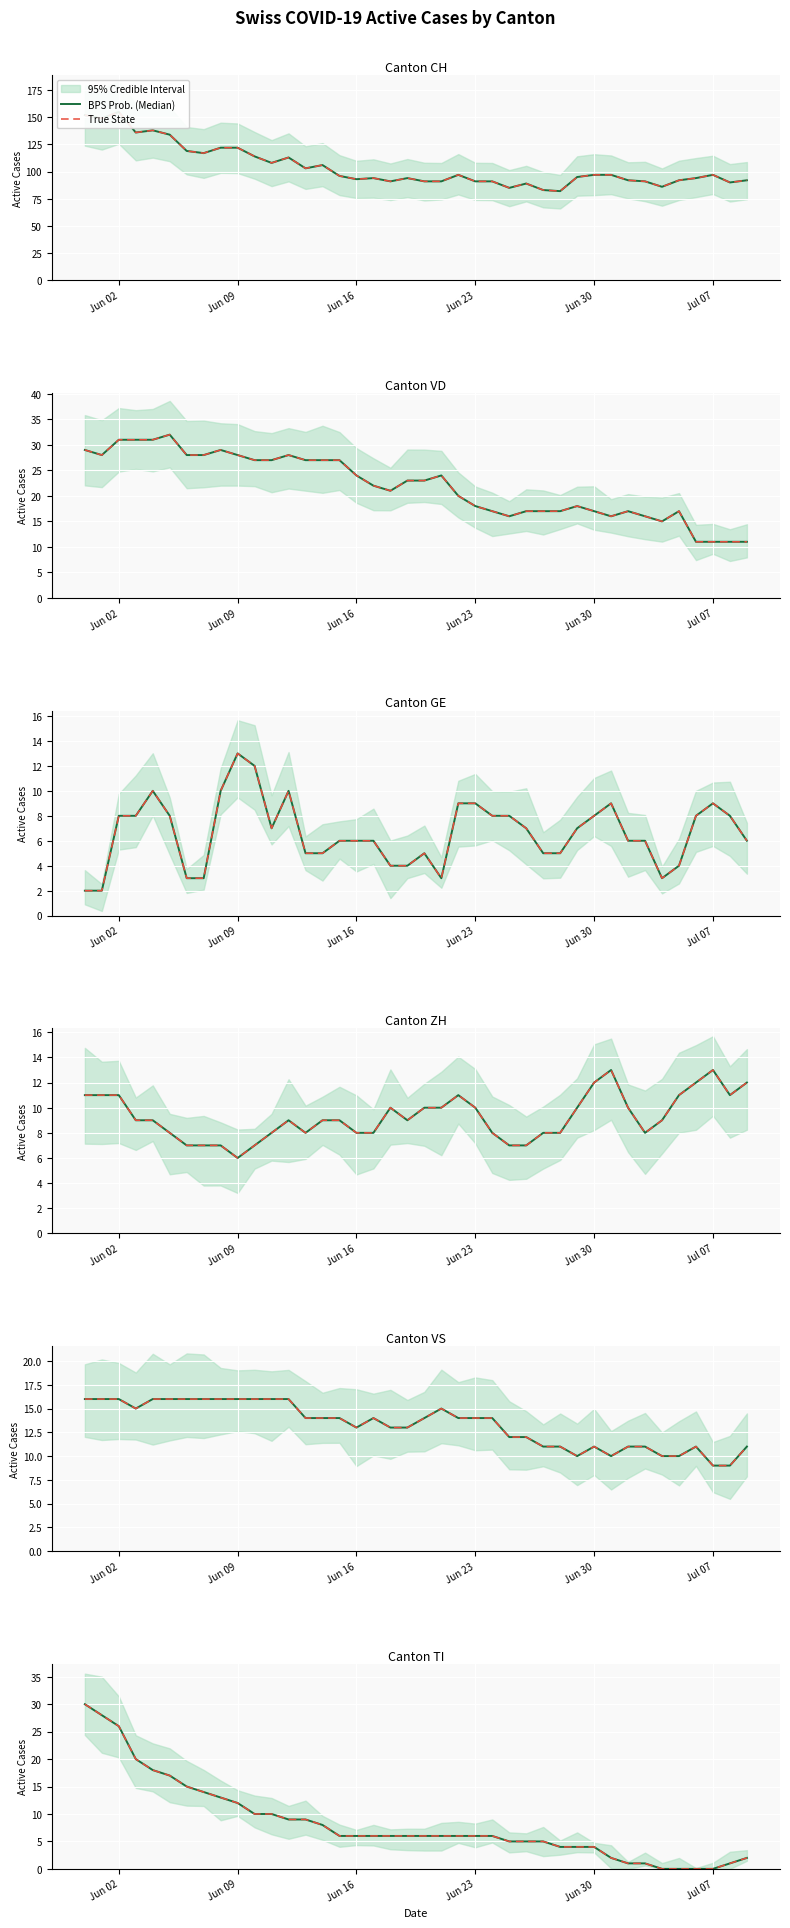

What are all the series names shown in the legend?

BPS Prob. (Median), True State